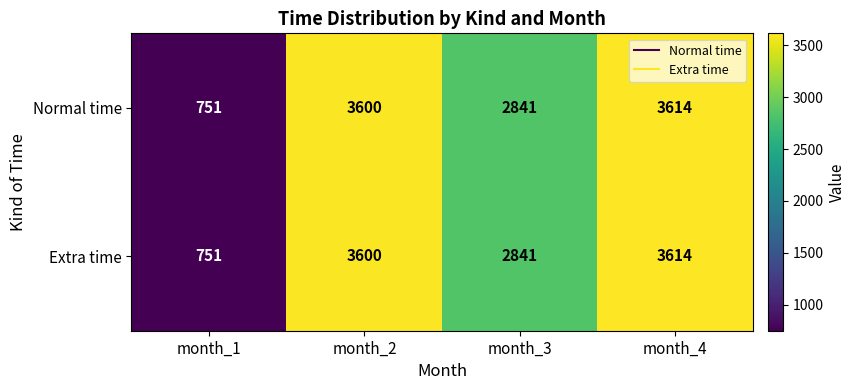

What is the minimum value for Normal time?

751